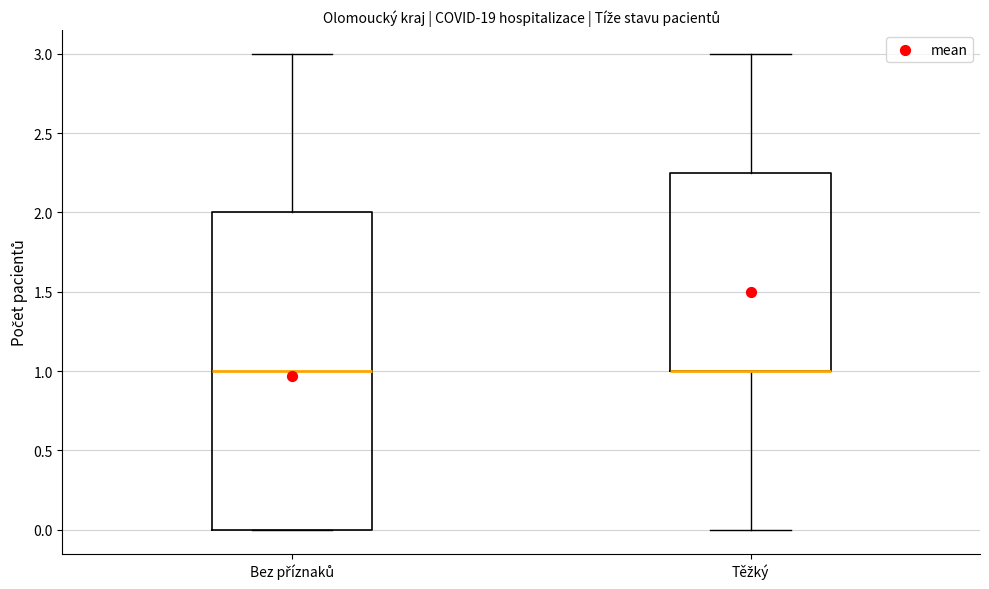

Which box is the tallest, from its lower edge to its upper edge?

Bez příznaků